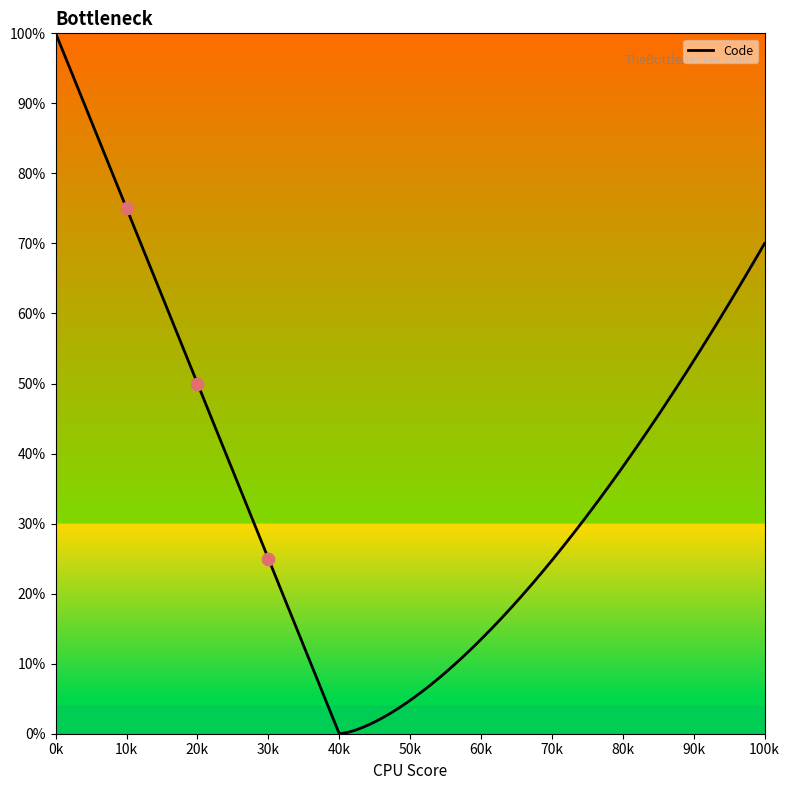

What is the highest value of the Code series?

100.0